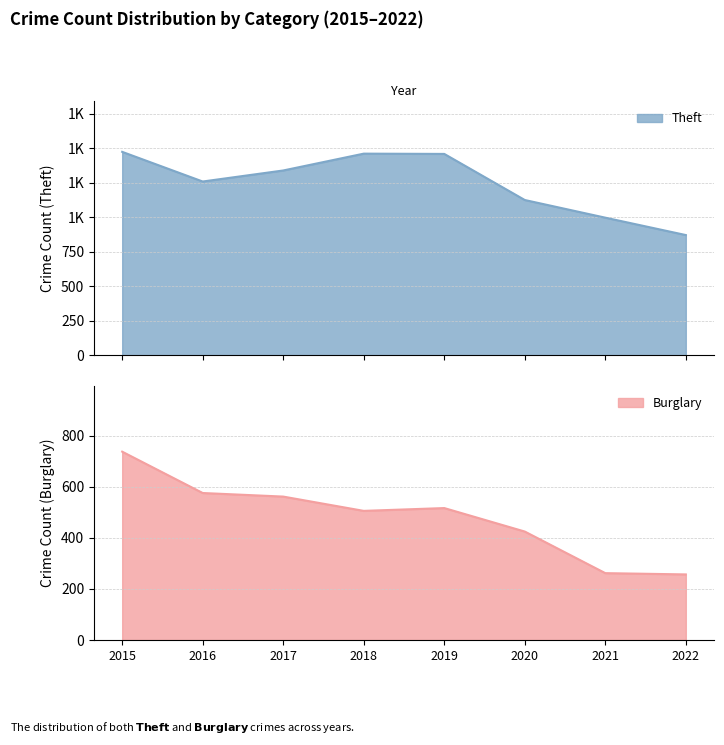

Which category has the highest value in the Burglary series?

2015